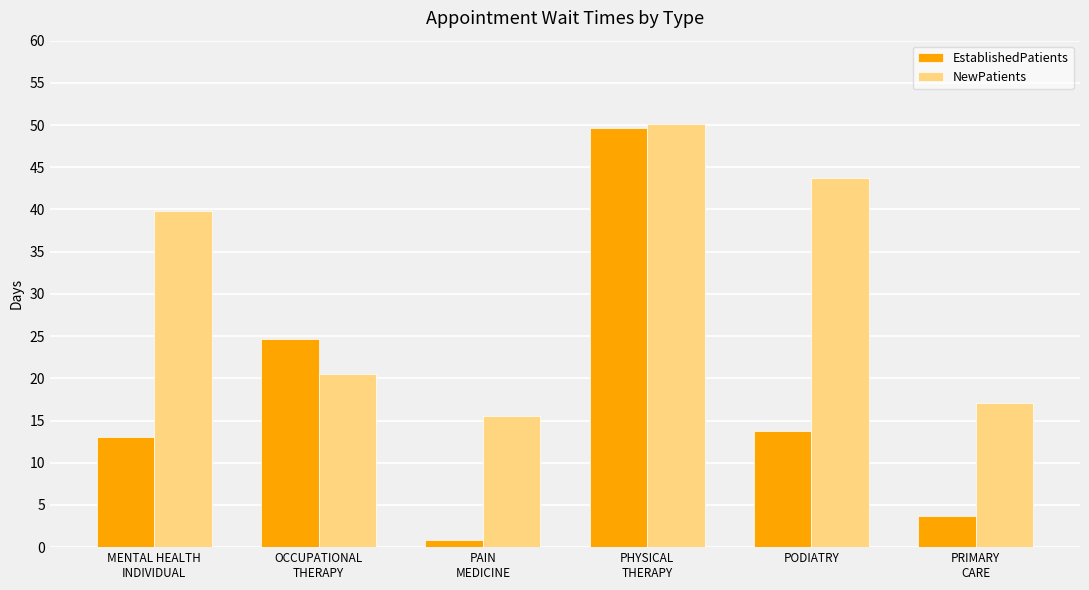

At which label is NewPatients closest to 32?

MENTAL HEALTH
INDIVIDUAL